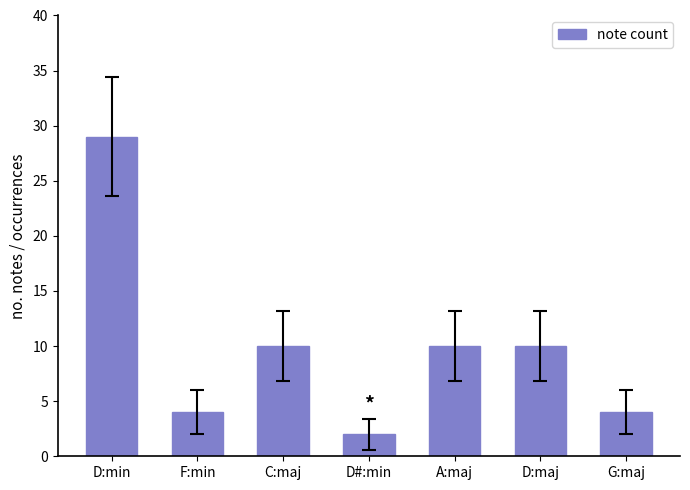

What is the change in value from F:min to D:maj?

+6